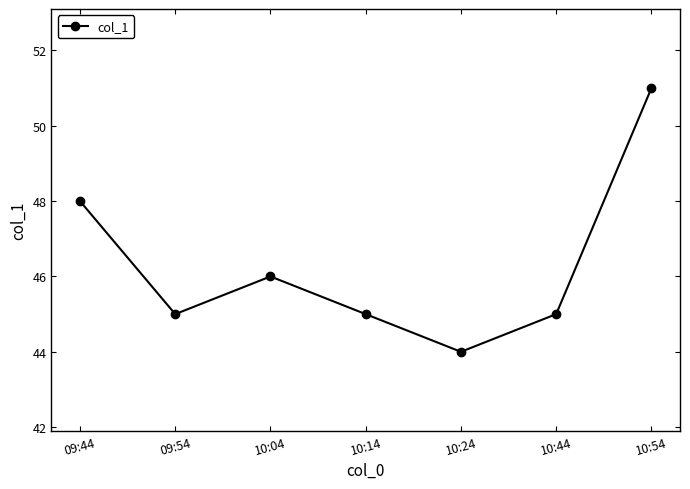

Which has a higher value, 10:24 or 09:54?

09:54